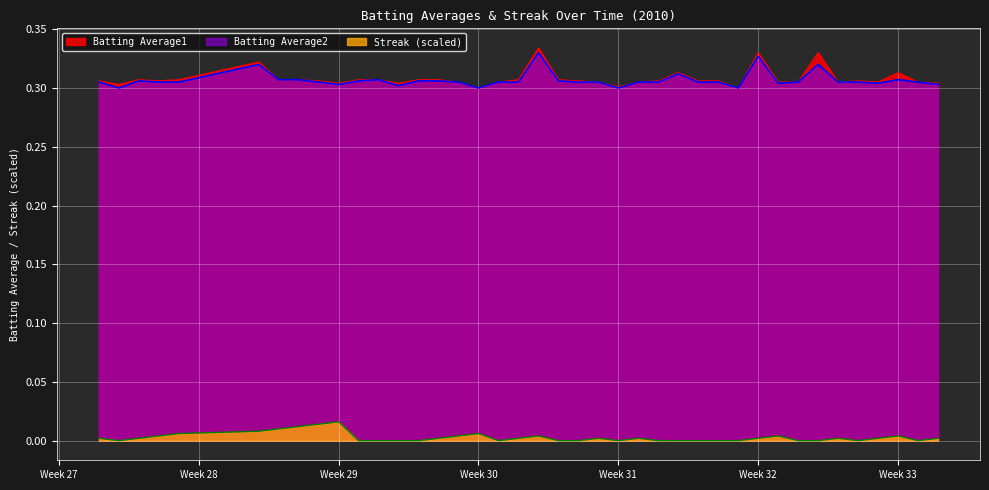

True or false: Streak and Batting Average1 intersect in this chart.

False